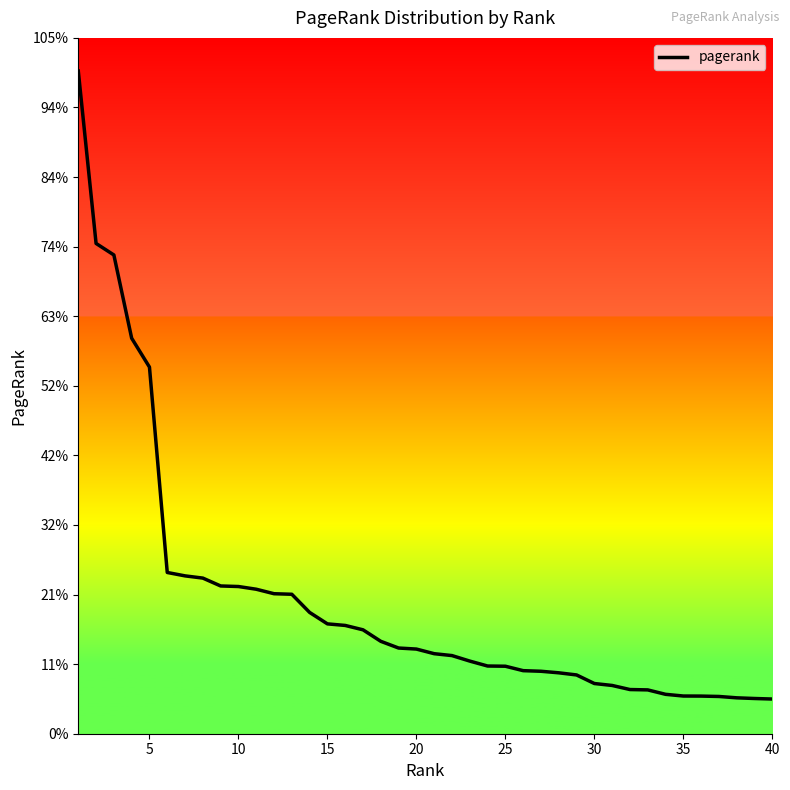

Does the chart have visible grid lines?

No